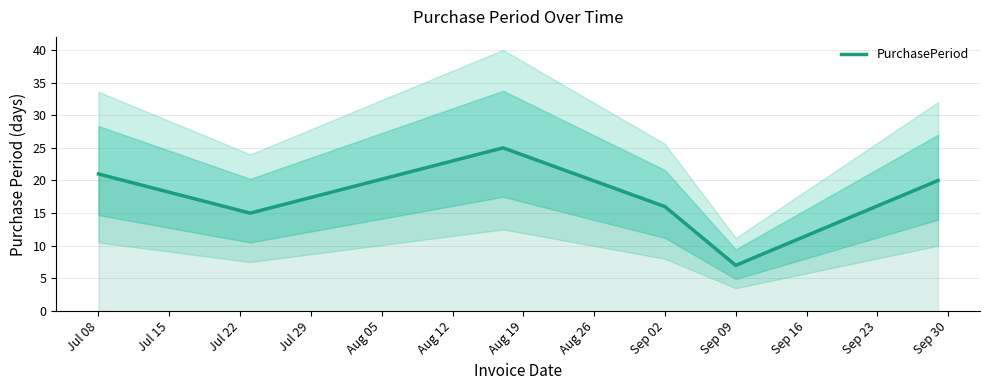

True or false: PurchasePeriod has a value of 21 at Jul 08.

True